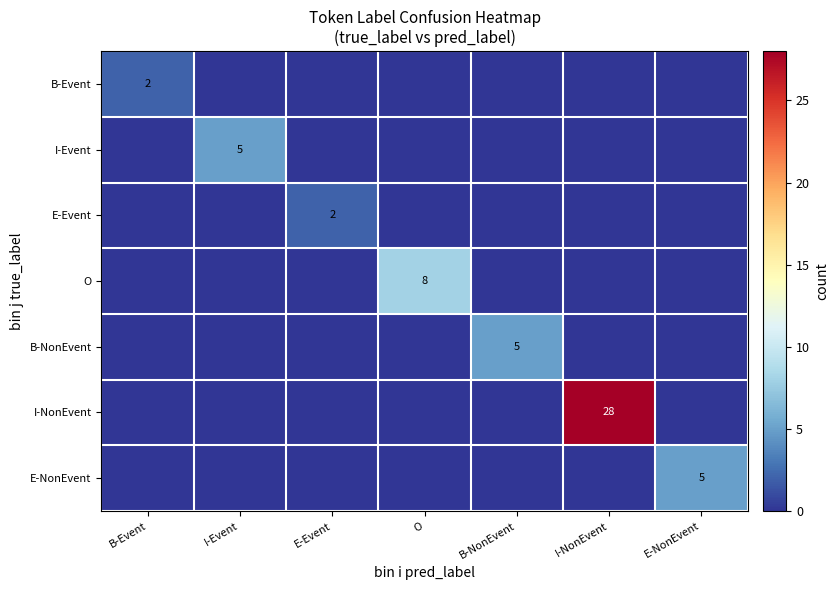

Which has a higher value, O or B-Event?

B-Event